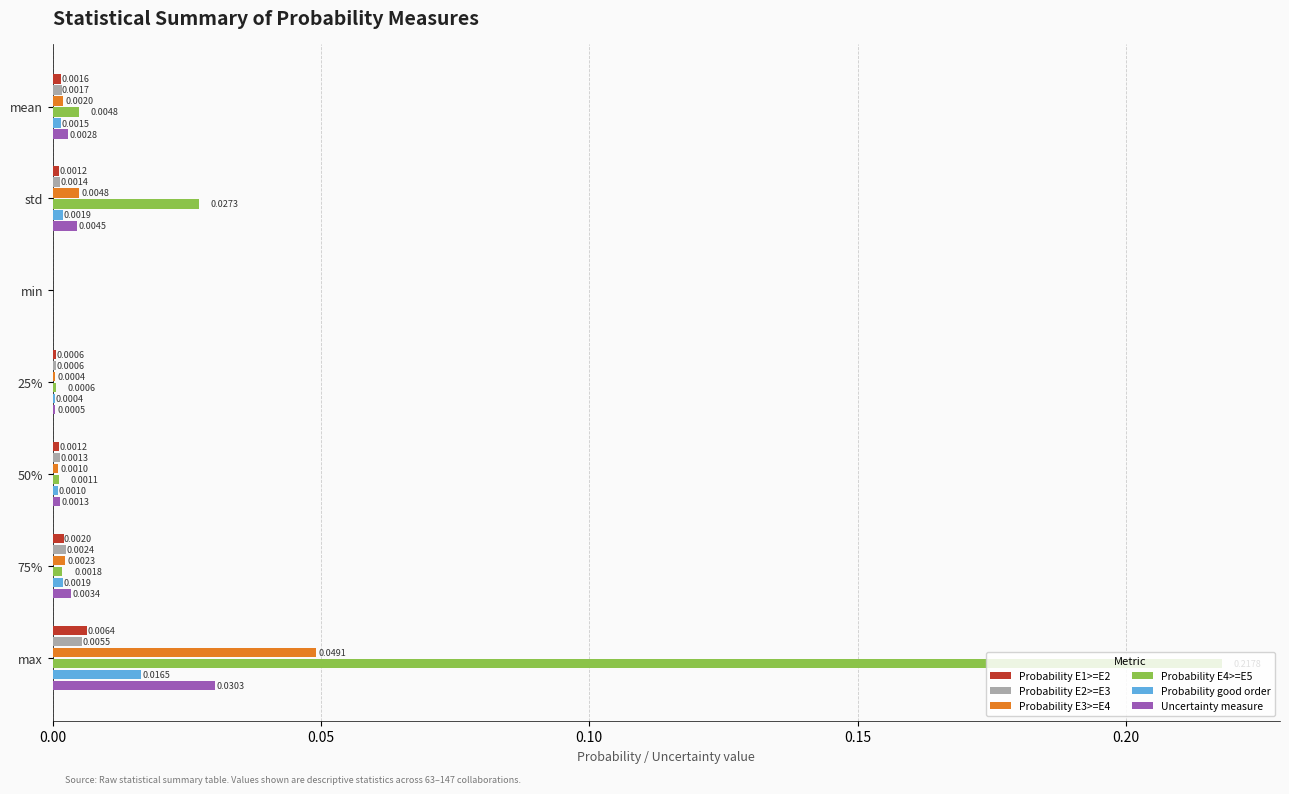

Which category has the highest value across all series?

max